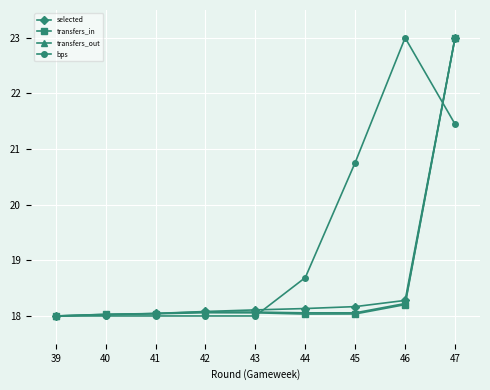

What is the minimum value for transfers_out?

18.0